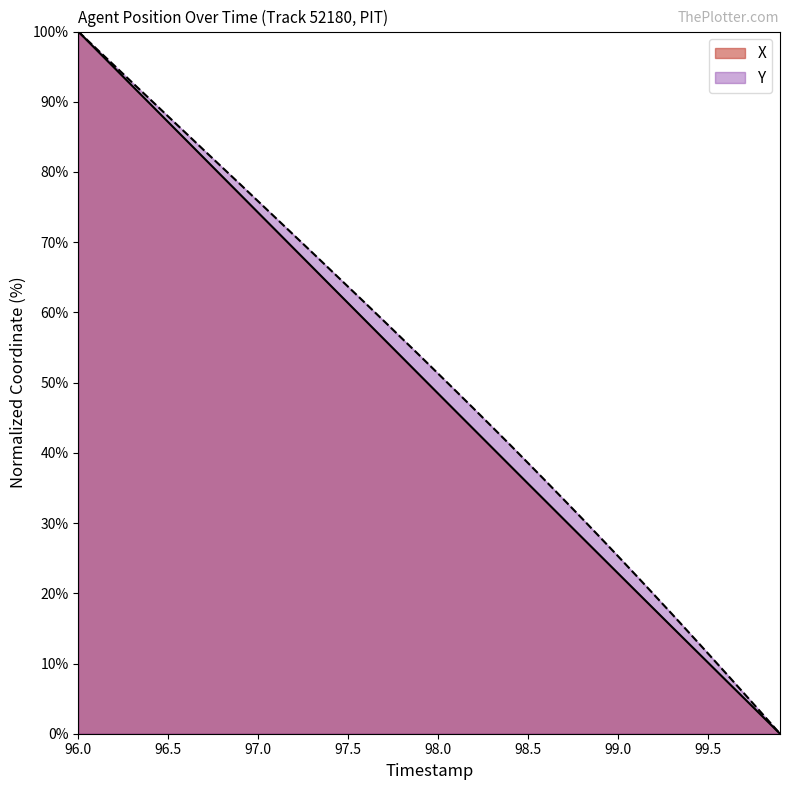

How many lines are shown in the chart?

2